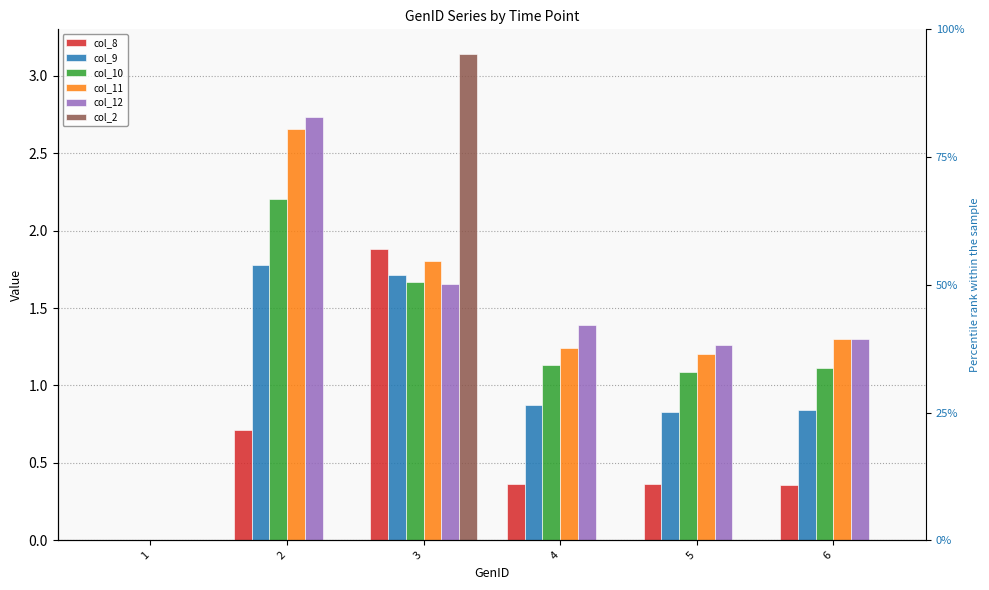

Which label corresponds to the largest value in the chart?

3